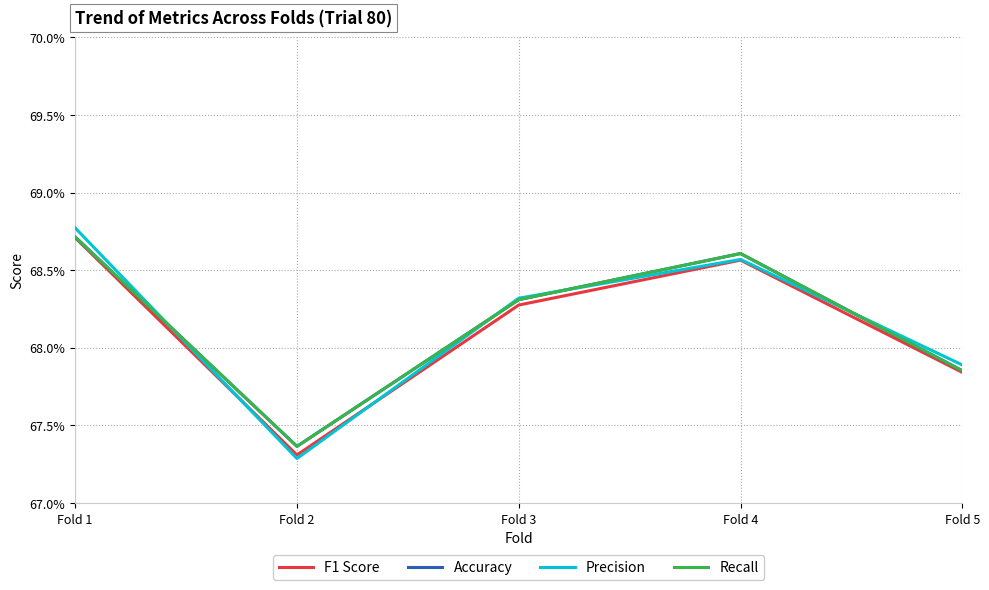

Which series has the largest total across all categories?

Accuracy